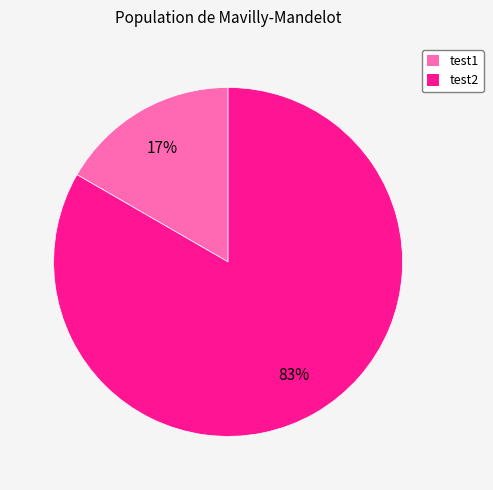

Is there a majority slice in this chart?

Yes